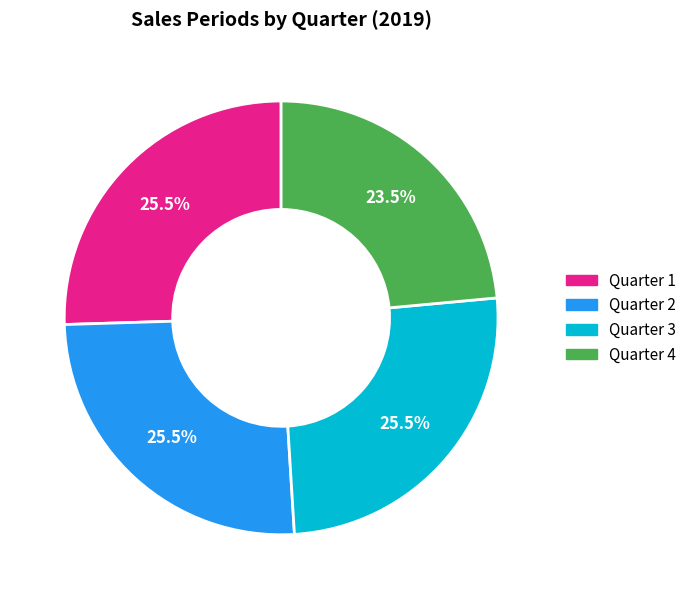

How many slices are in this pie chart?

4